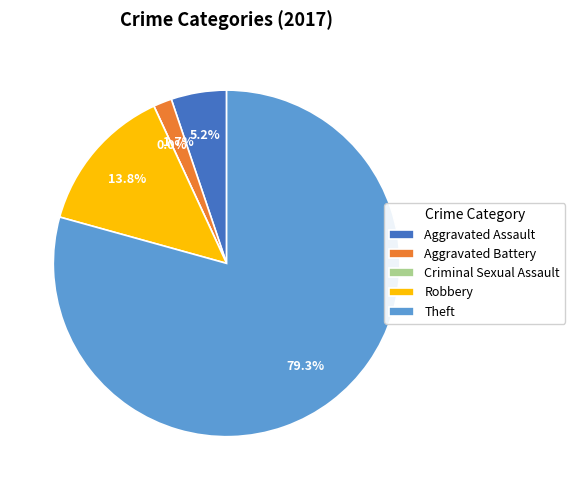

How many slices are in this pie chart?

5